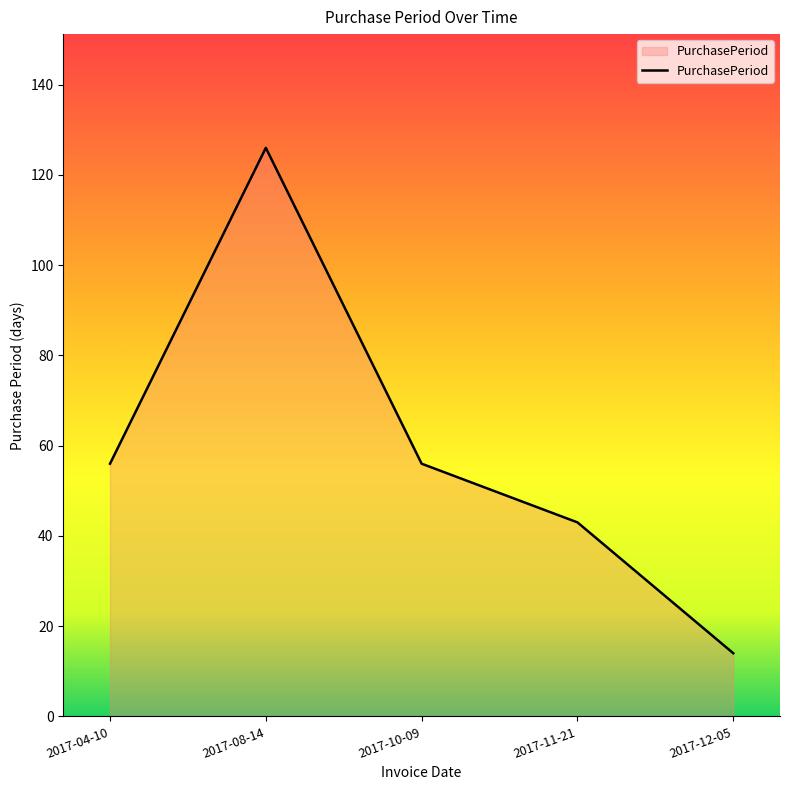

Read the value at 2017-11-21.

43